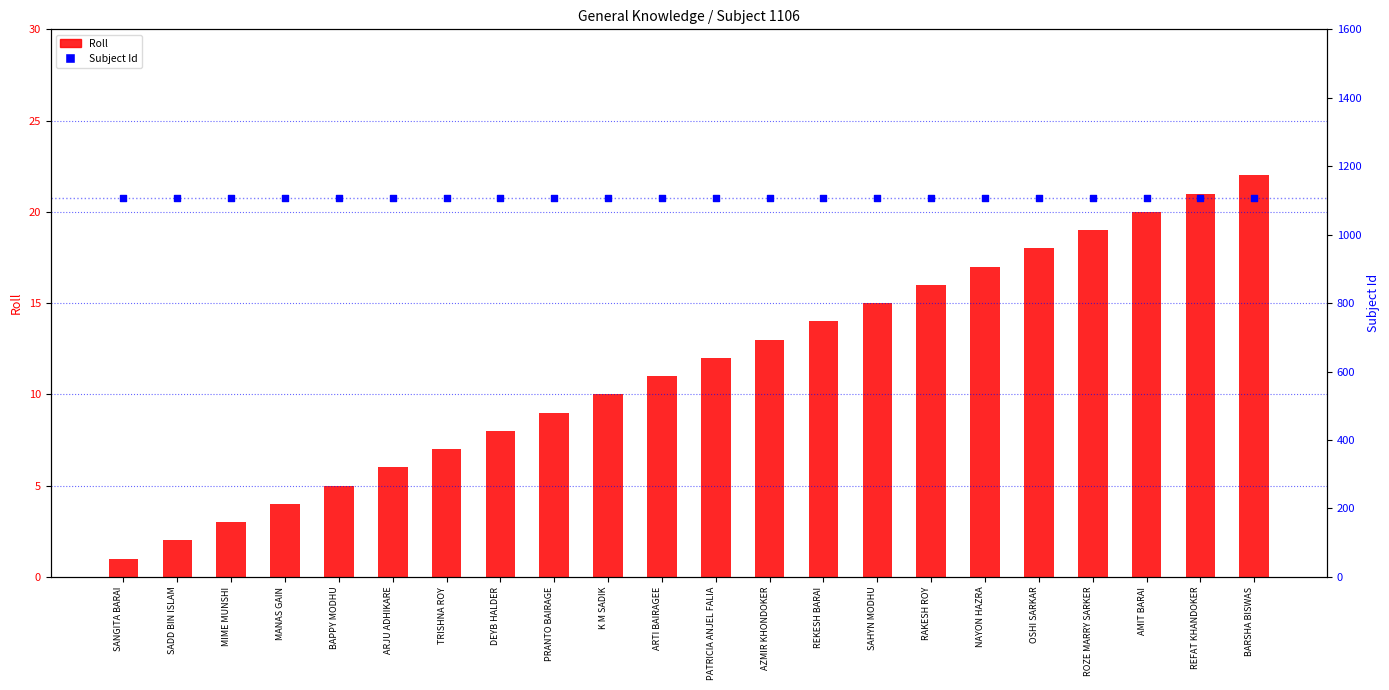

Which series has the largest total across all categories?

Subject Id